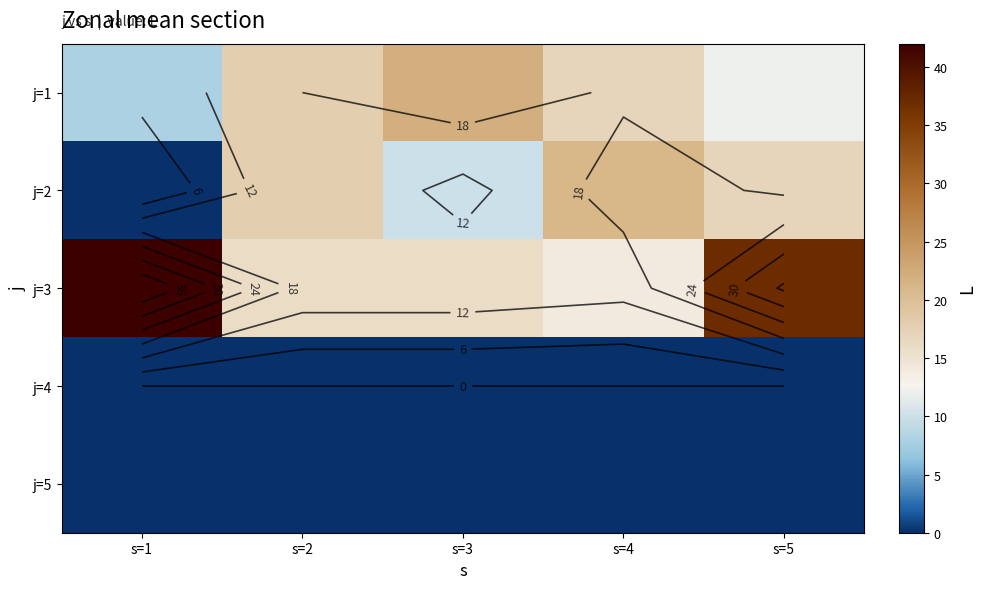

What is the total value across all series at s=5?

66